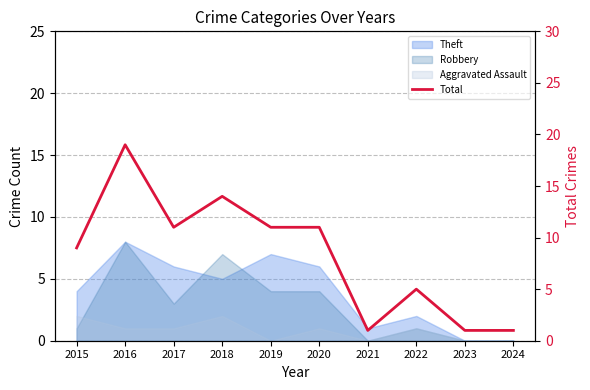

True or false: there are more than 2 points higher than both neighbors.

True